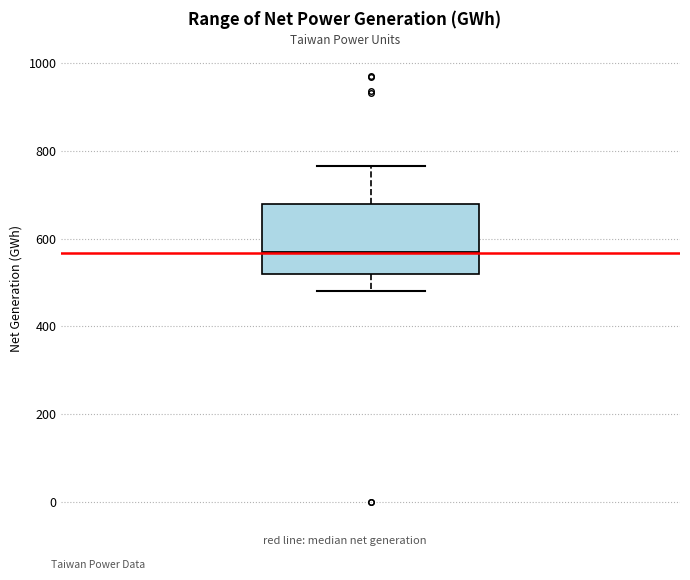

Transcribe this box plot: give where the median line is, the range the box spans, and where the two whiskers end, as read against the y-axis. The values are not printed on the chart, so give them approximately, as read against the axis.

median 560, box 520 to 680, whiskers 480 to 760